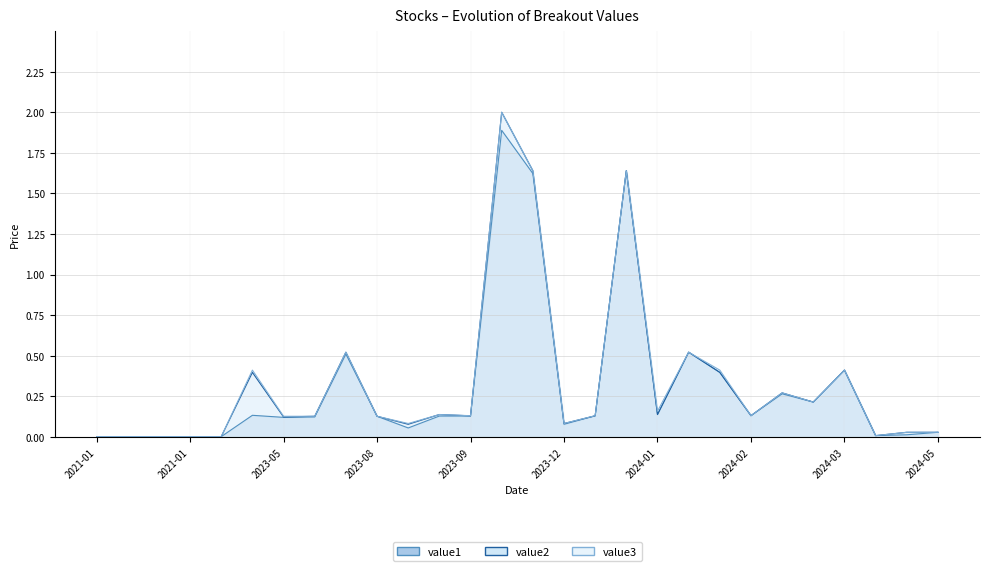

What position from the left is 2023-06-16?

8